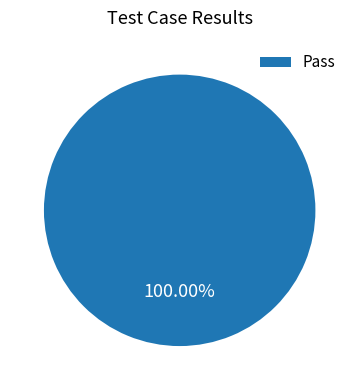

Rank the categories by value from highest to lowest.

Pass